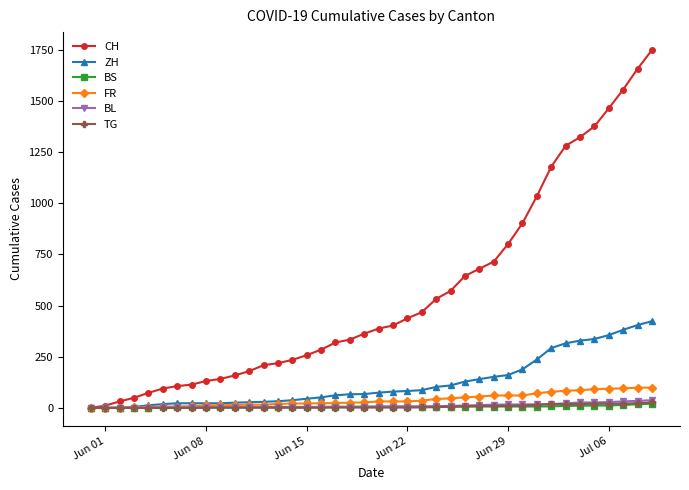

What is the maximum value shown in the chart?

1749